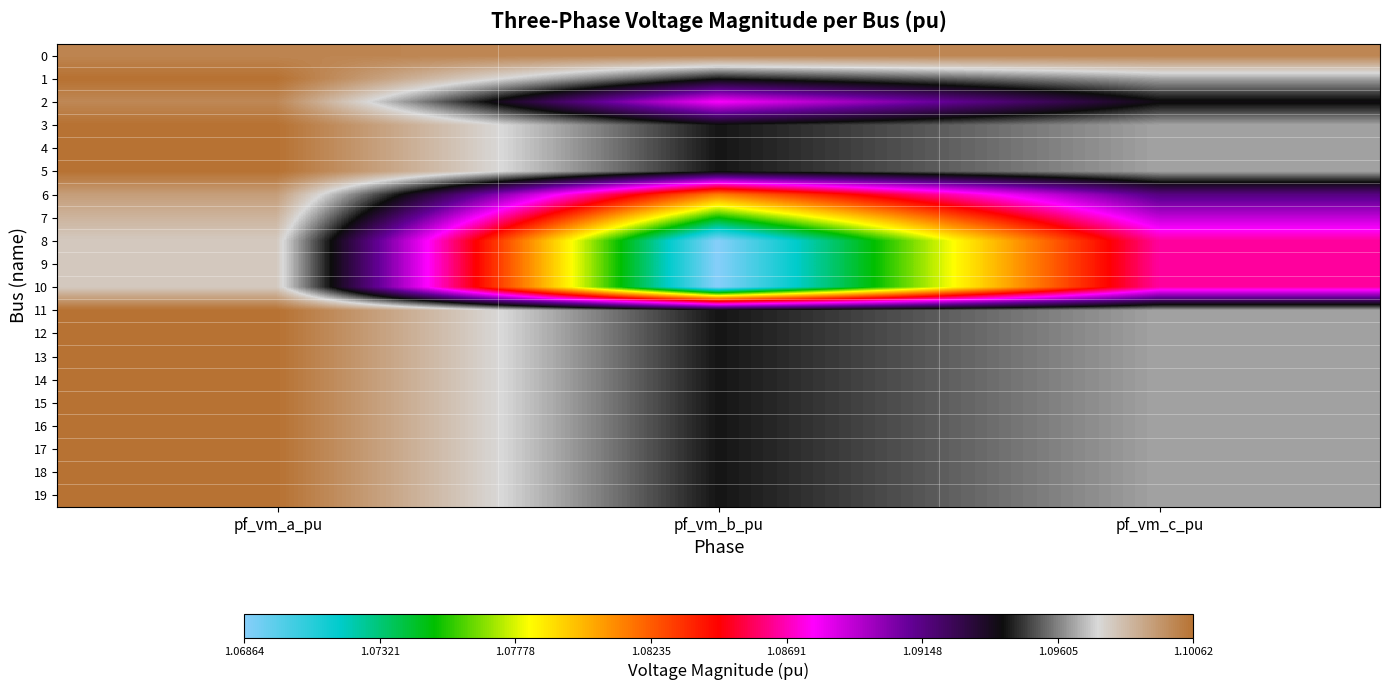

Rank the series at pf_vm_b_pu from lowest to highest value.

8, 9, 10, 7, 6, 2, 17, 16, 15, 14, 13, 12, 11, 3, 18, 19, 4, 5, 1, 0